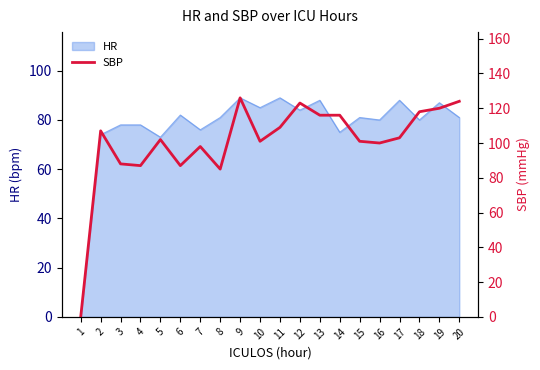

Reading left to right, what are all the values shown in this chart?

0	107	88	87	102	87	98	85	126	101	109	123	116	116	101	100	103	118	120	124